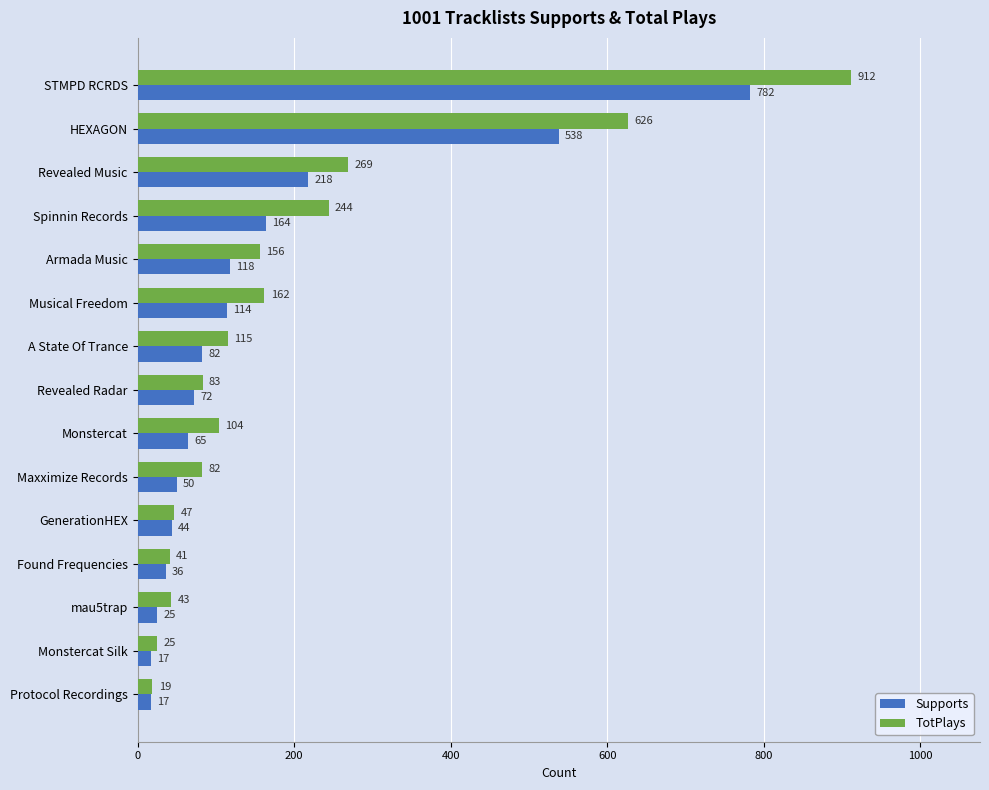

What is the total value across all series at mau5trap?

68